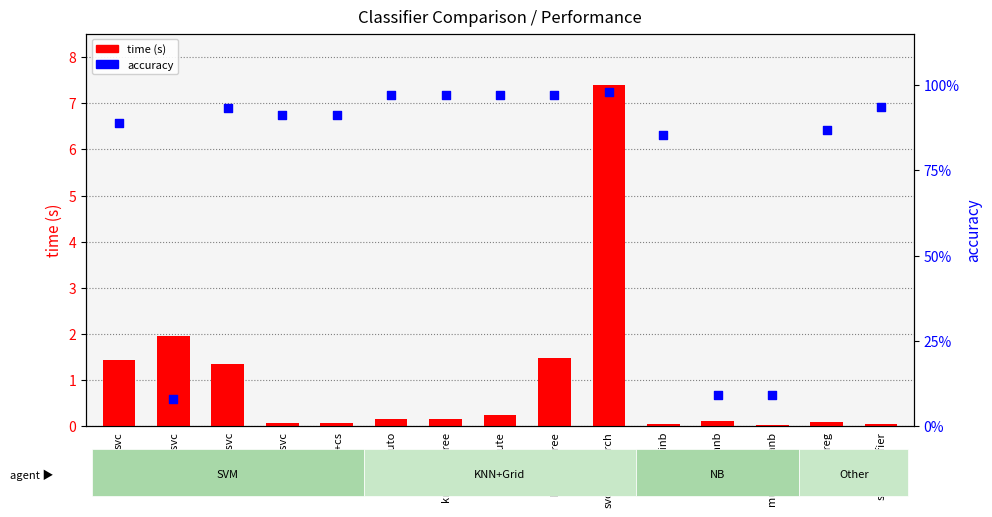

At which category is the sum across all series the highest?

svc-gridsearch